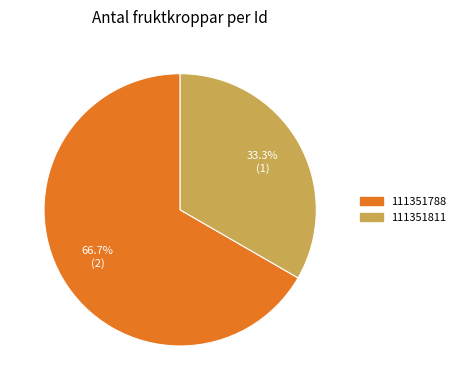

What percentage is NOT represented by 111351788?

33.3%